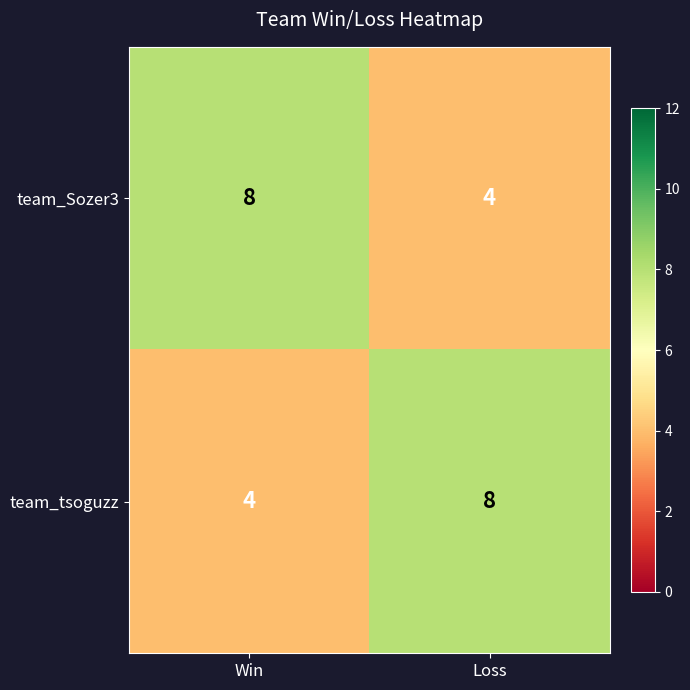

True or false: team_tsoguzz has a value of 3 at Loss.

False